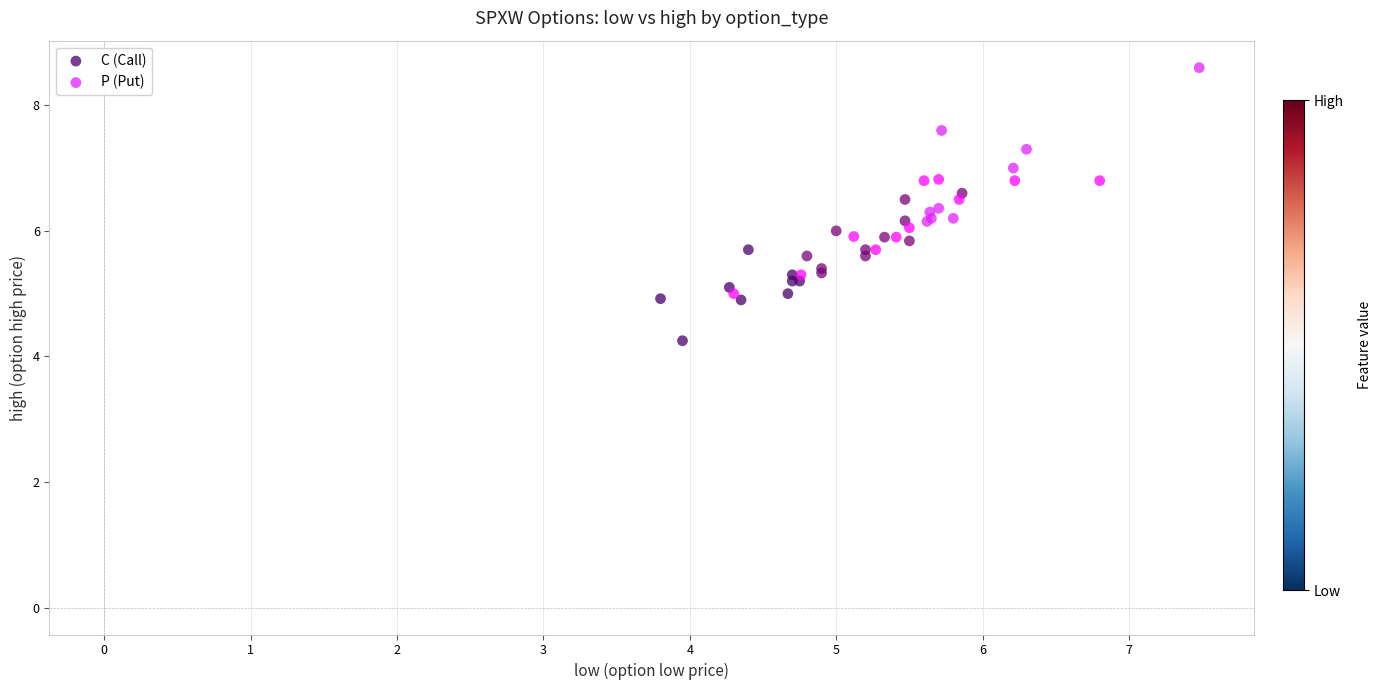

Which series has the largest Y range (max minus min)?

P (Put)